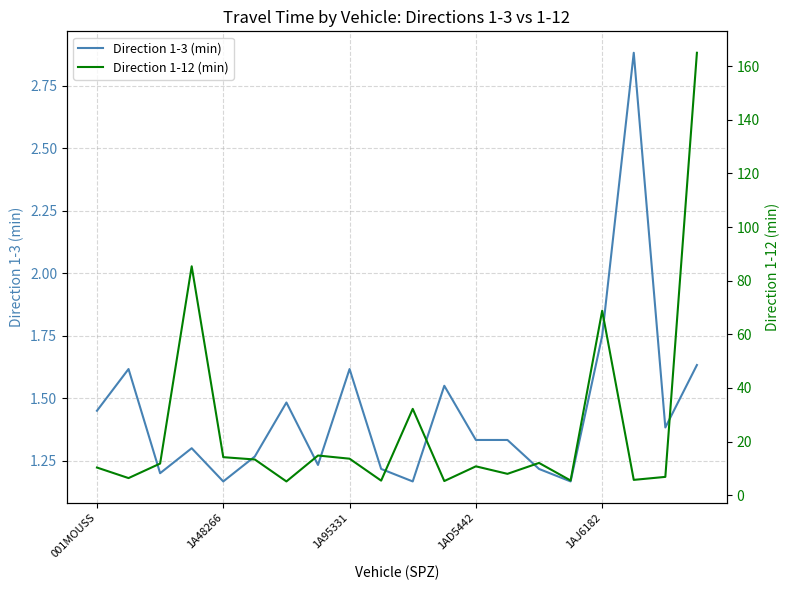

What is the label of the 8th point from the left?

7